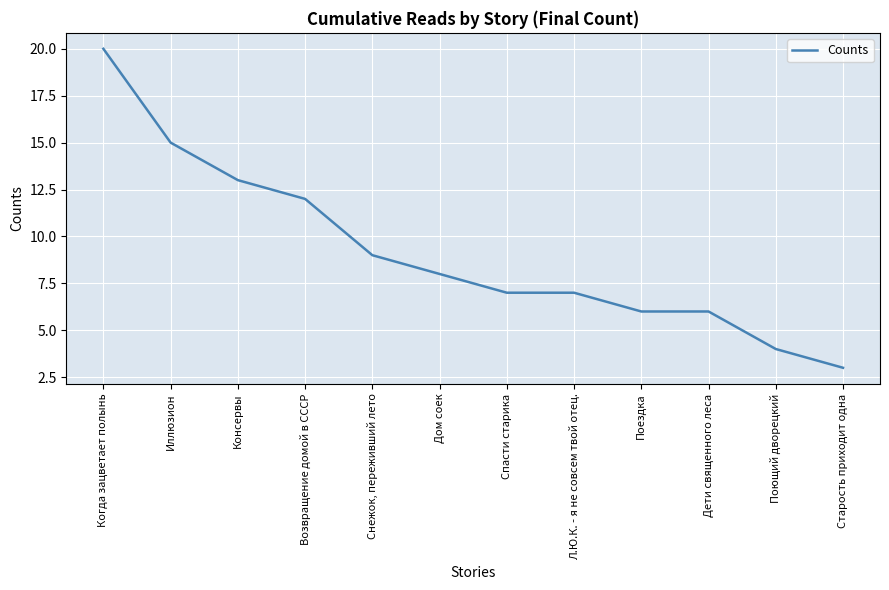

Which has a higher value, Спасти старика or Дом соек?

Дом соек